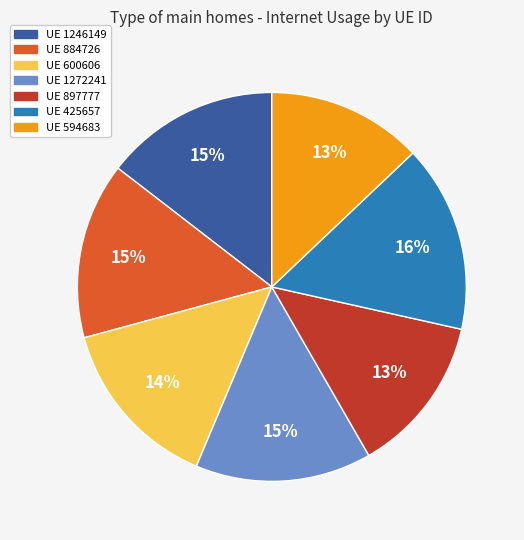

To the nearest percent, what is the average slice percentage?

14%